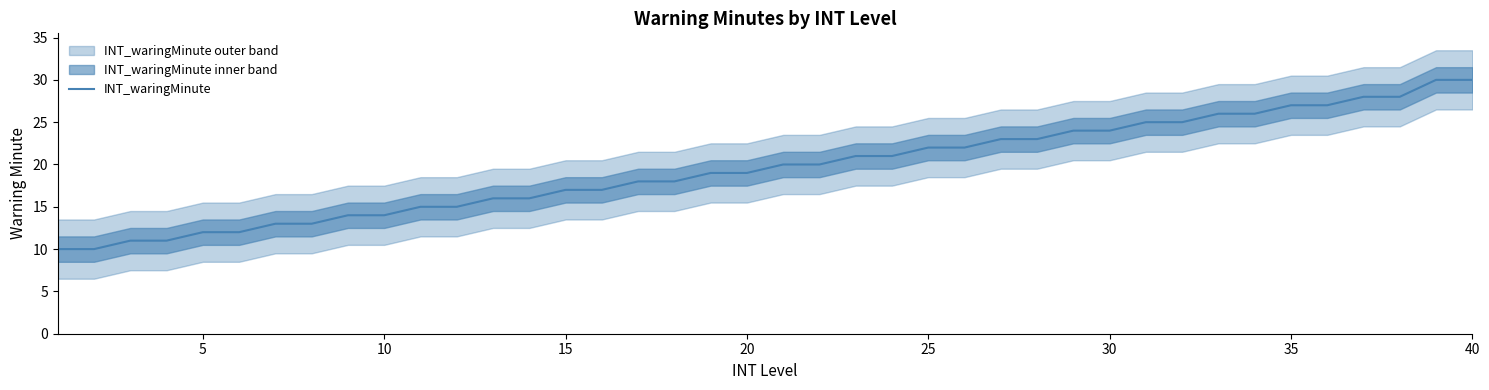

What is the highest value of the INT_waringMinute series?

30